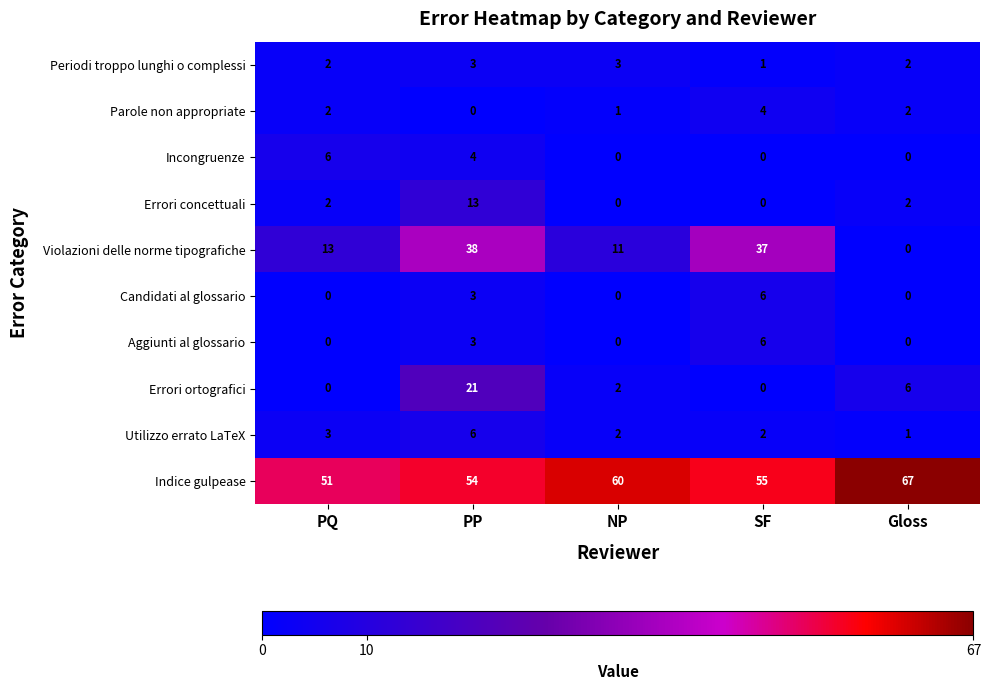

What is the average value of the Violazioni delle norme tipografiche series?

20